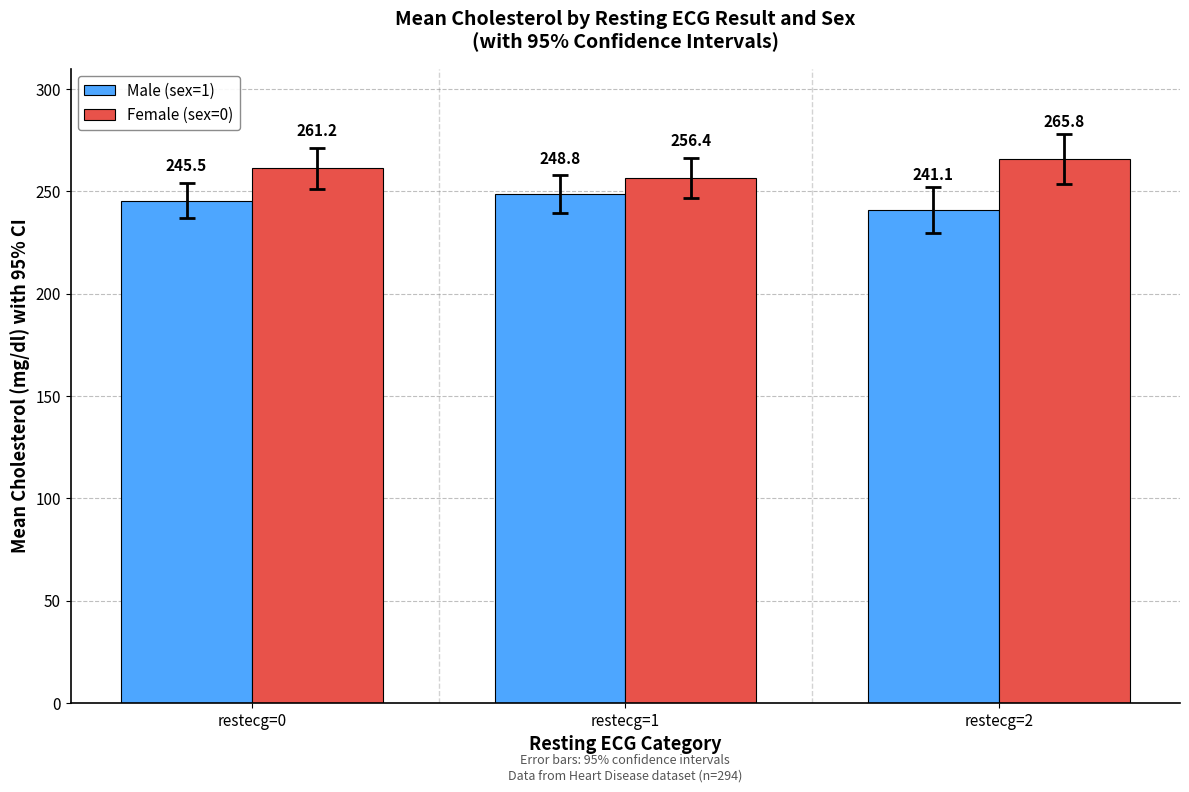

Reading right to left, extract all data points from this chart.

Male (sex=1): restecg=2=241.1	restecg=1=248.8	restecg=0=245.5
Female (sex=0): restecg=2=265.8	restecg=1=256.4	restecg=0=261.2